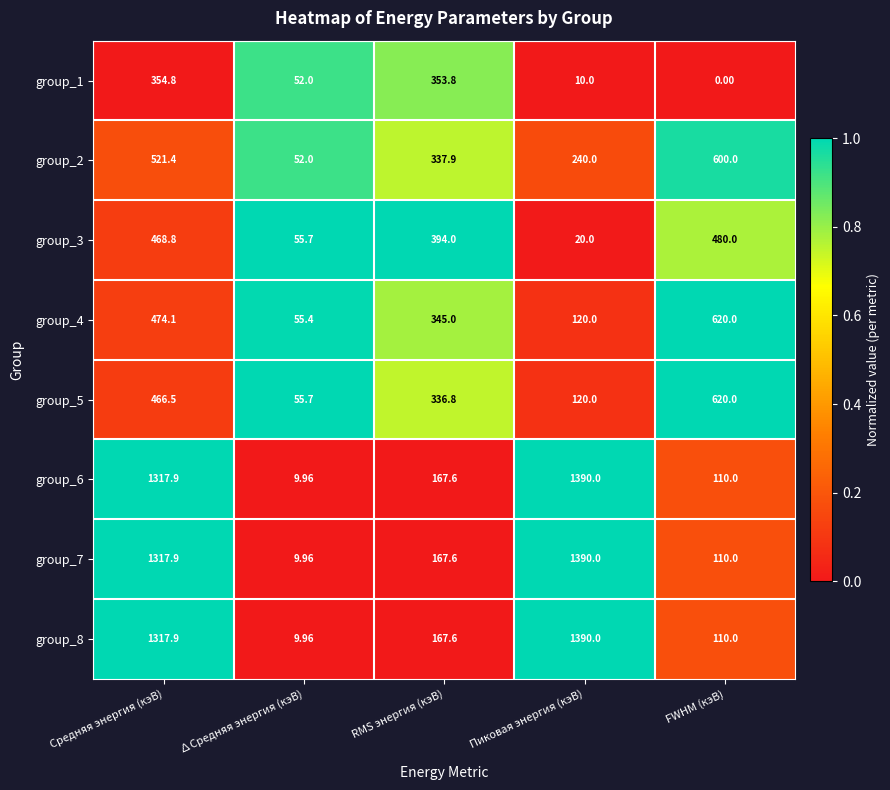

Which category has the highest value across all series?

Пиковая энергия (кэВ)